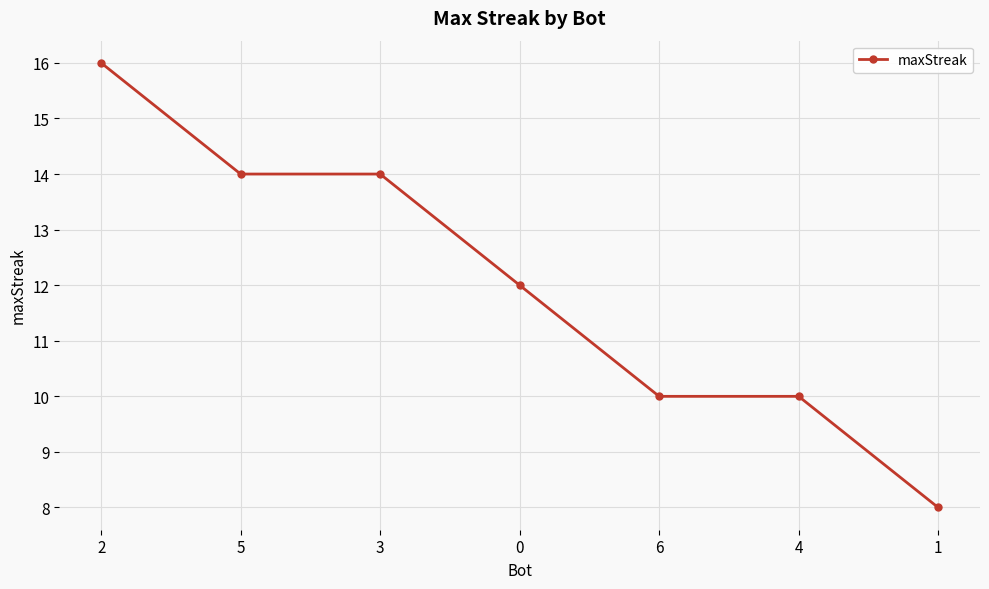

Does the chart have visible grid lines?

Yes